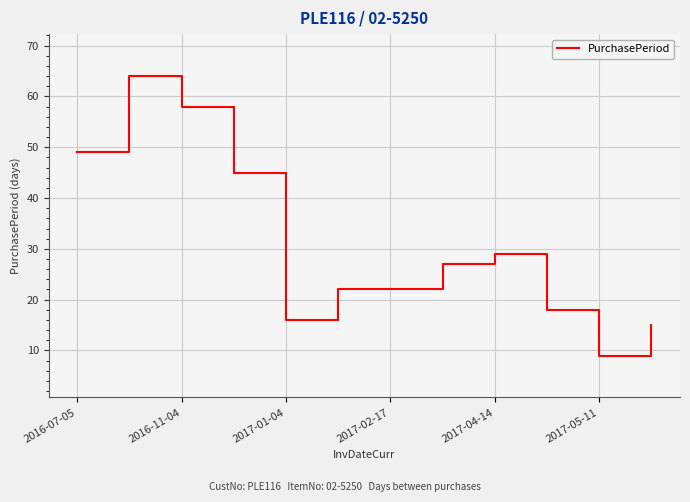

What is the smallest value displayed?

9